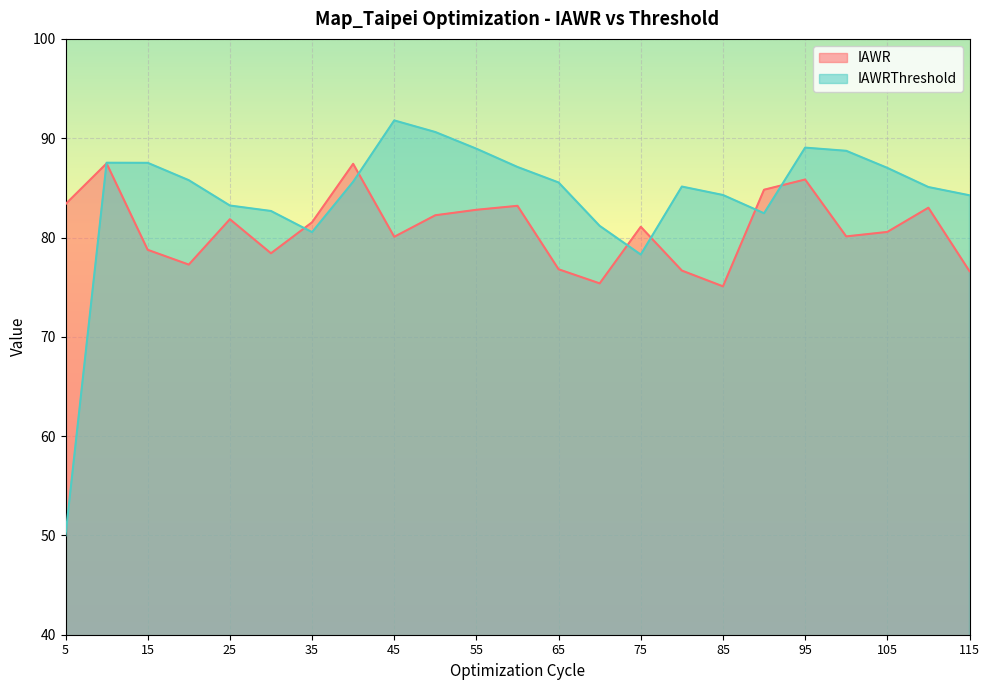

True or false: IAWR and IAWRThreshold cross at least once.

True